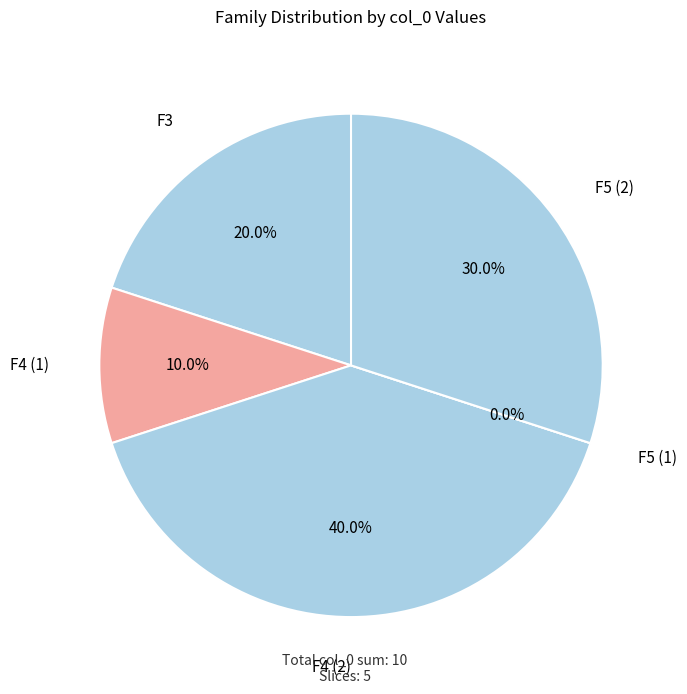

To the nearest percent, what is the difference between the largest and smallest slice percentages?

40%